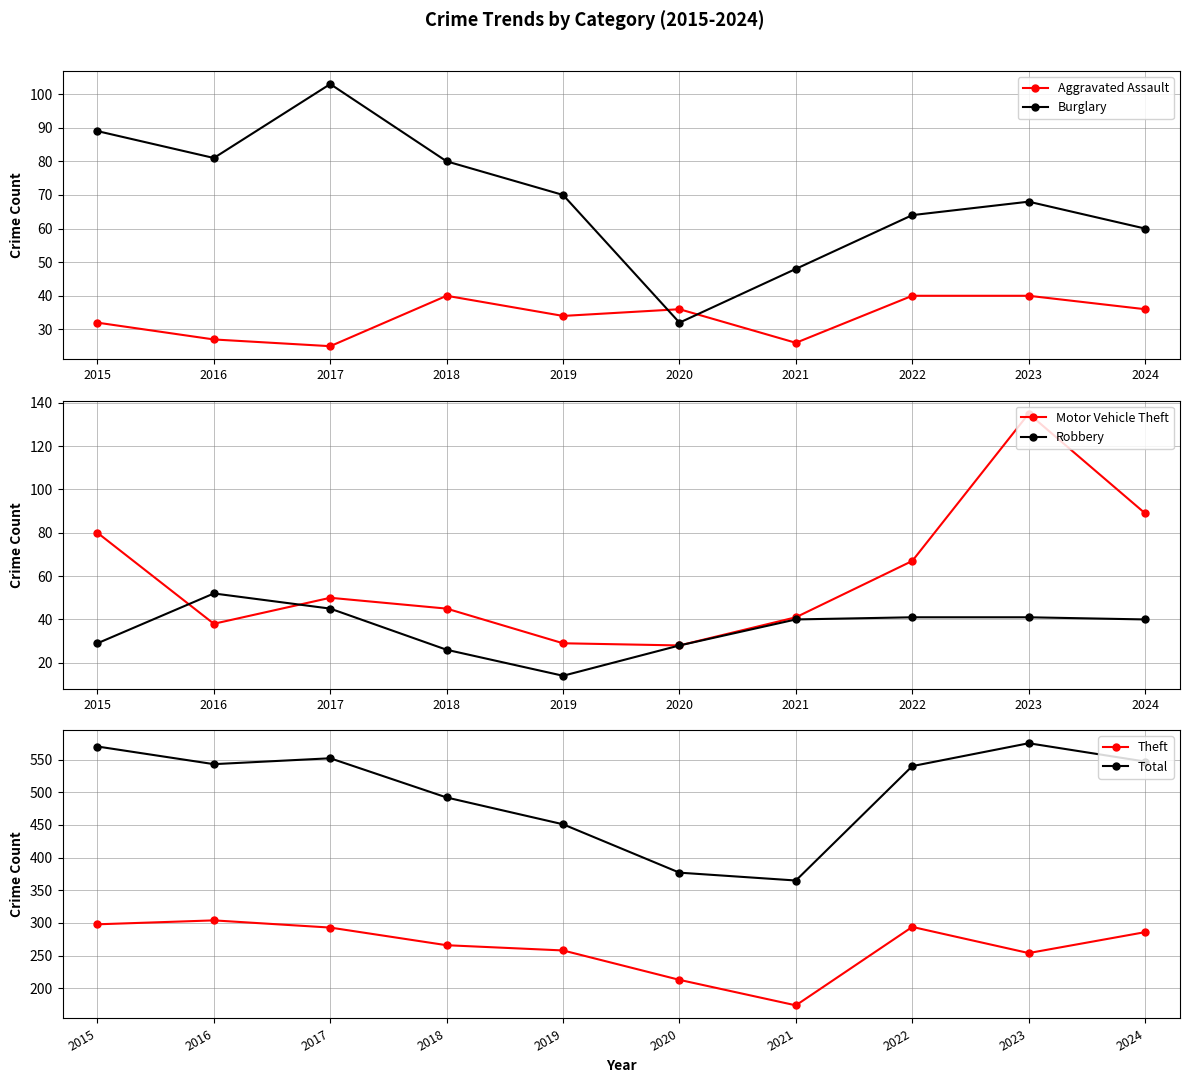

Where is the first local minimum for Total?

2016